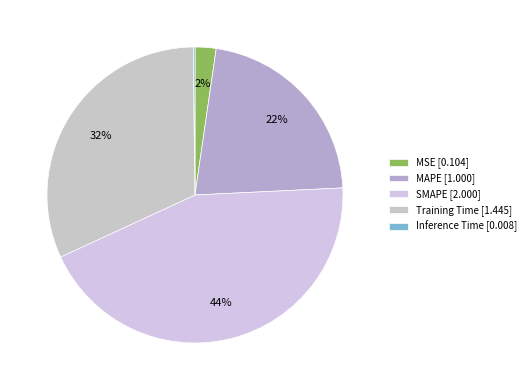

Is there a majority slice in this chart?

No